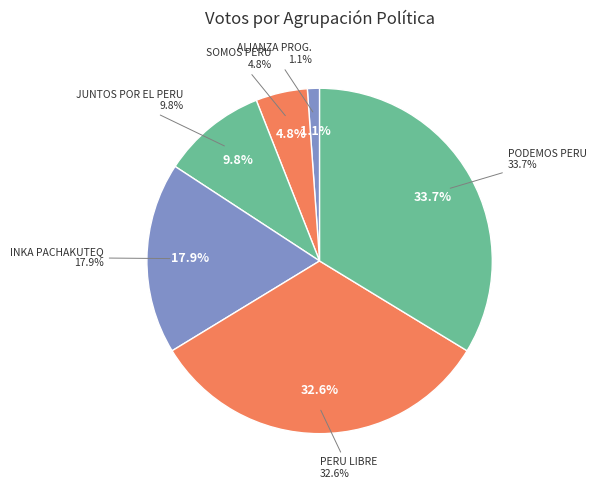

To the nearest percent, what is the average slice percentage?

17%